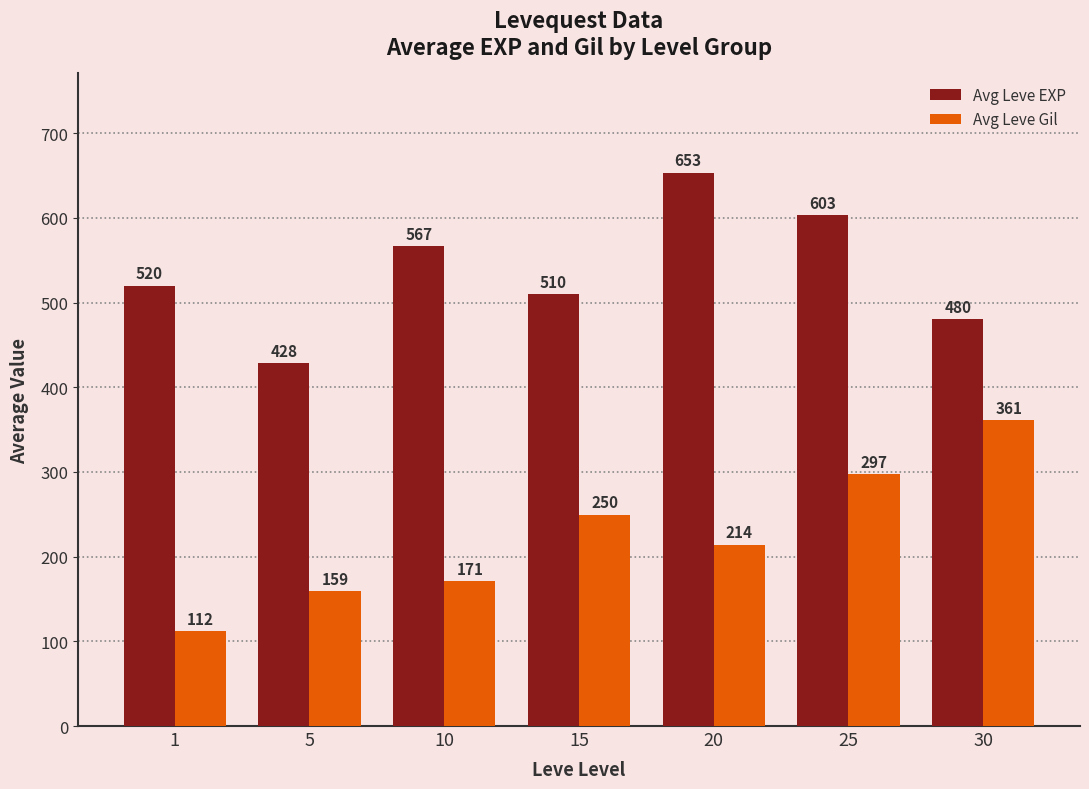

True or false: Avg Leve EXP has a value of 480.0 at 30.

True